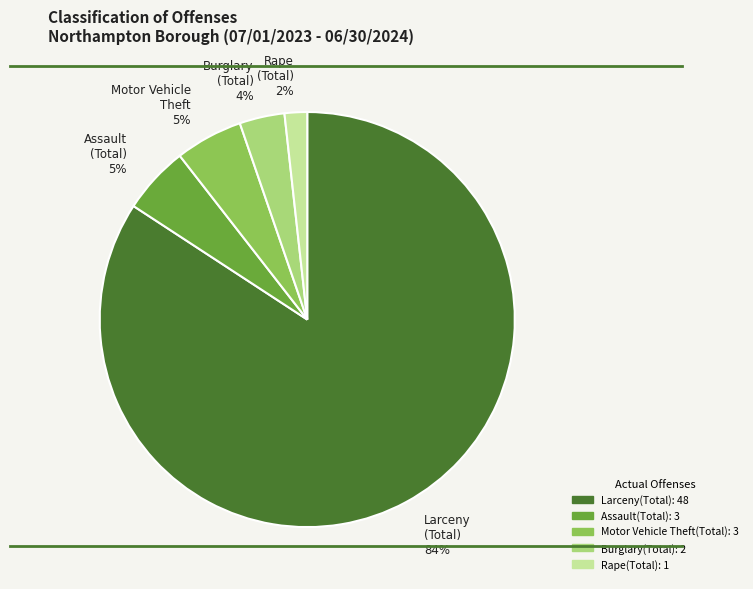

True or false: Assault (Total) 5% accounts for 1% of the total.

False